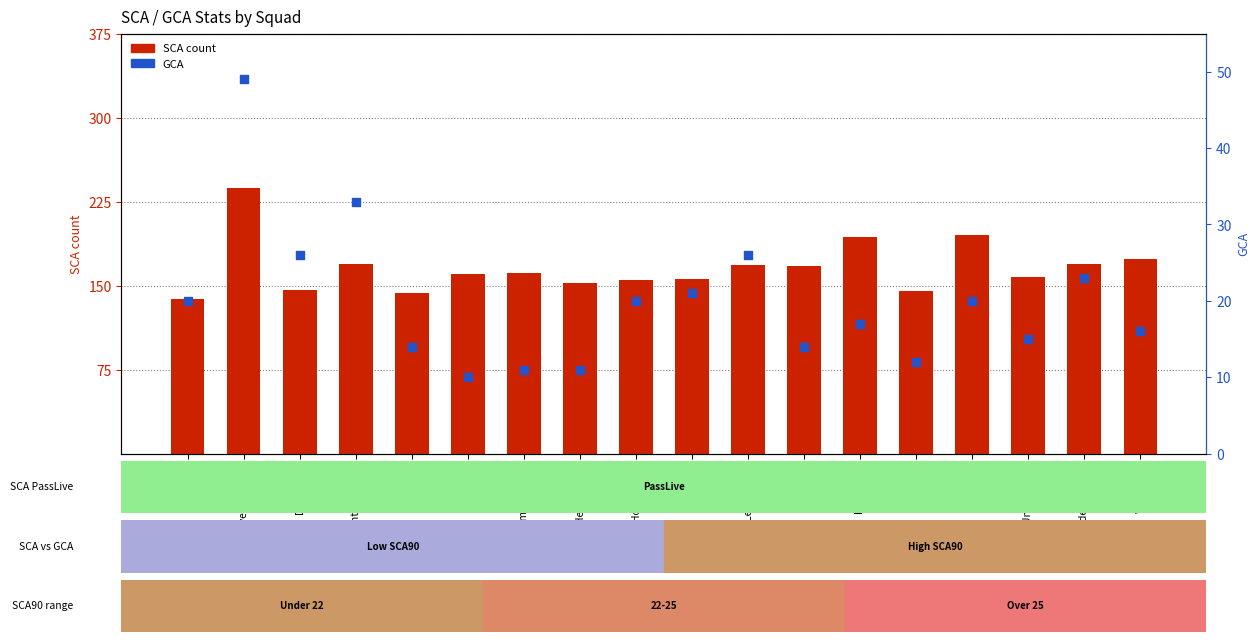

Which series contains the highest Y value?

SCA count